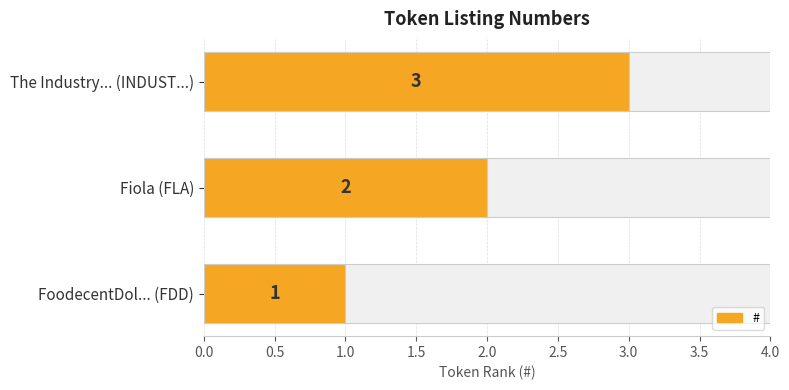

What is the change in value from Fiola (FLA) to The Industry... (INDUST...)?

+1